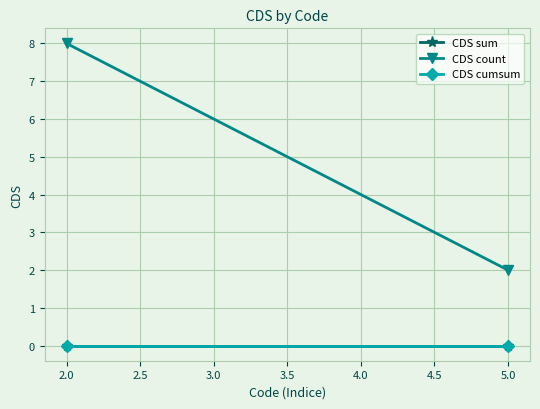

Which series has the largest total across all categories?

CDS count